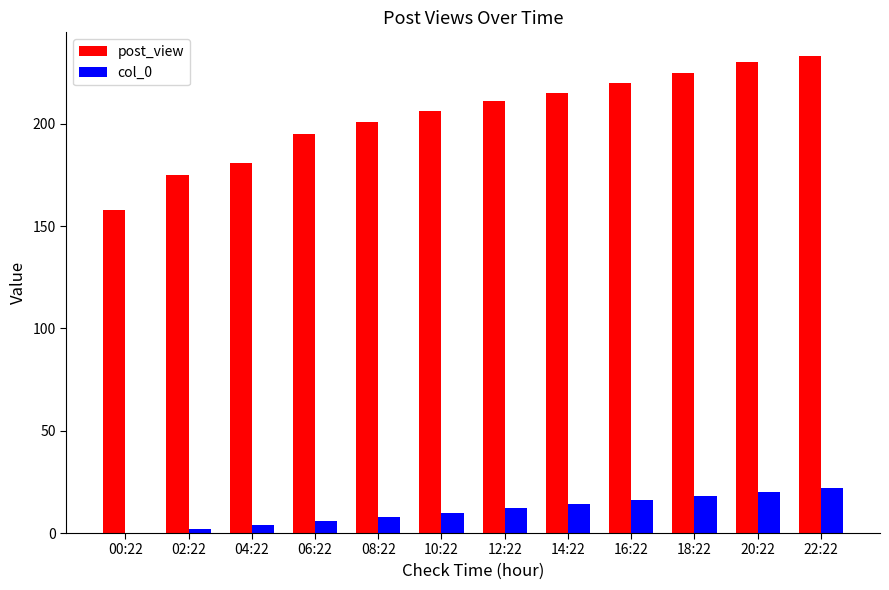

The col_0 series shows 12 at 12:22. True or false?

True